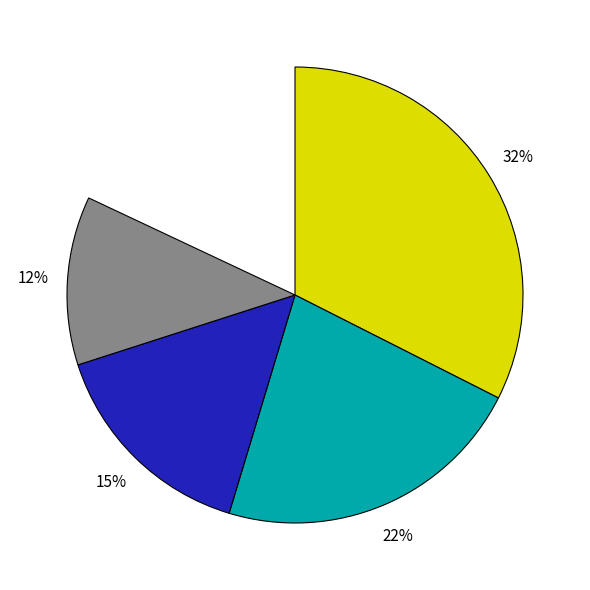

To the nearest percent, what portion does Nindiddeh represent?

18%